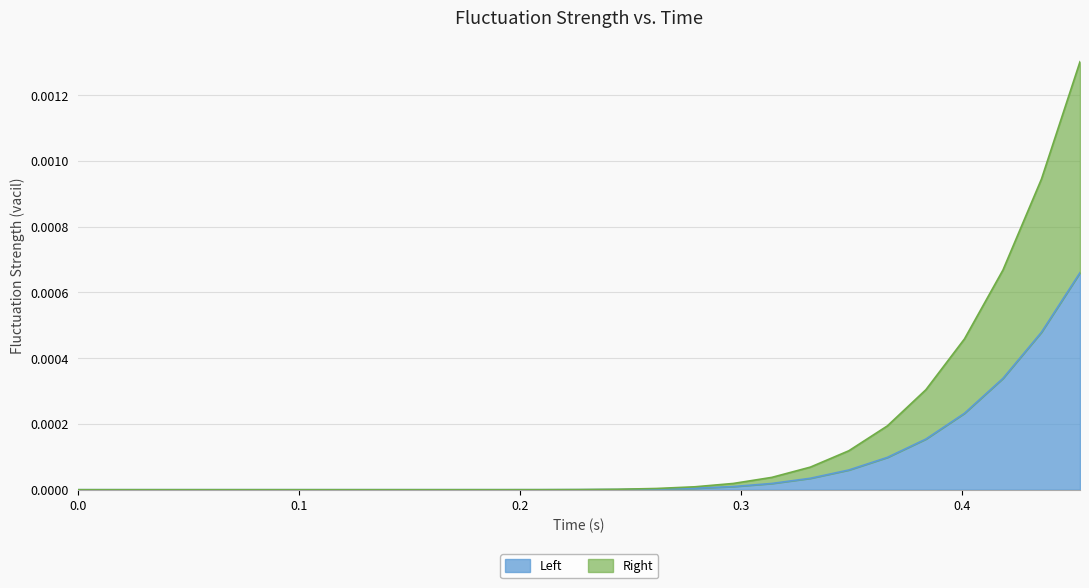

Is it true that Right equals 0.0 at 0.4533750116825104?

False